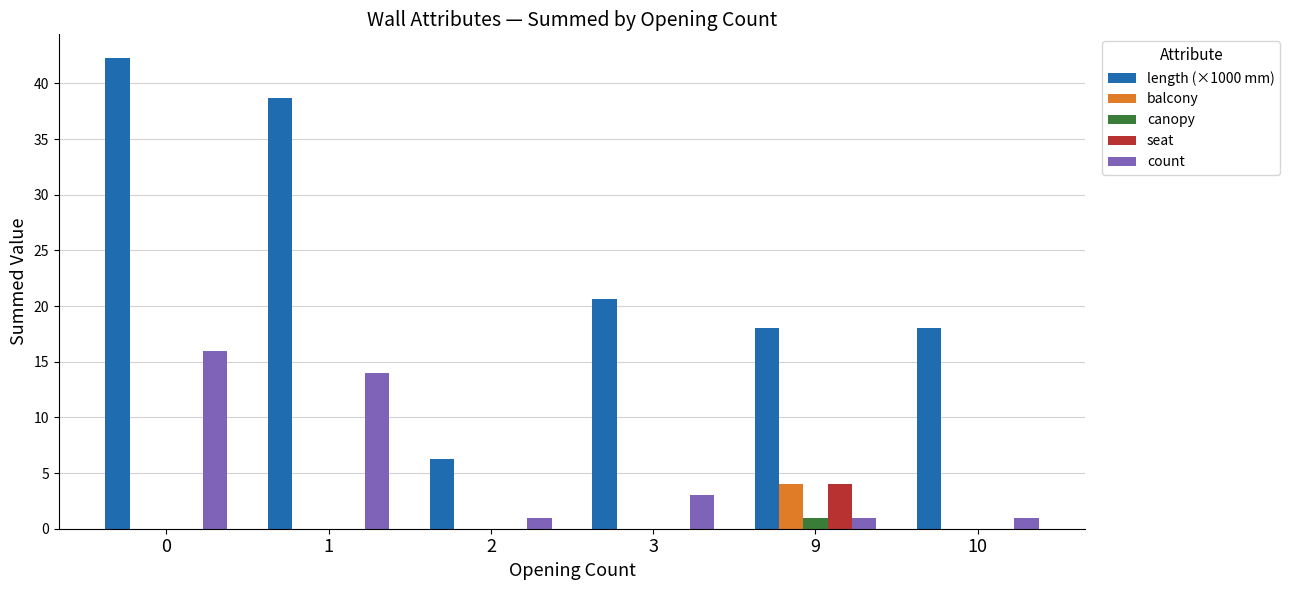

What is the spread (max minus min) of values at 9?

17.0